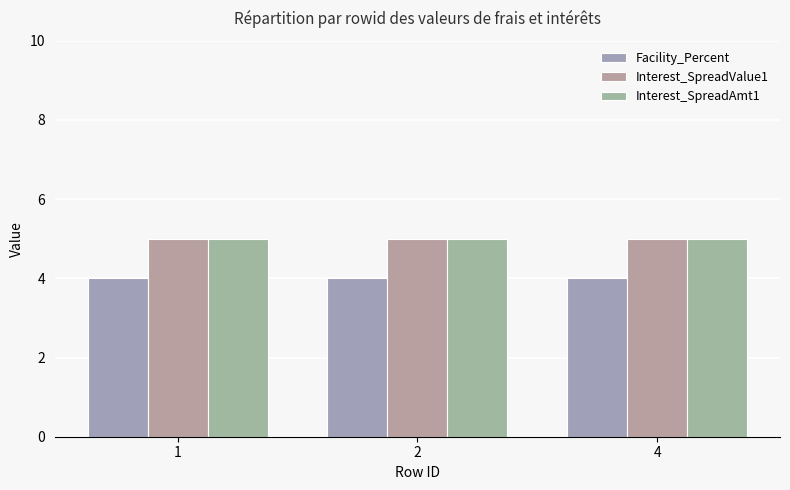

Are the bars grouped side by side (vs. stacked)?

Yes